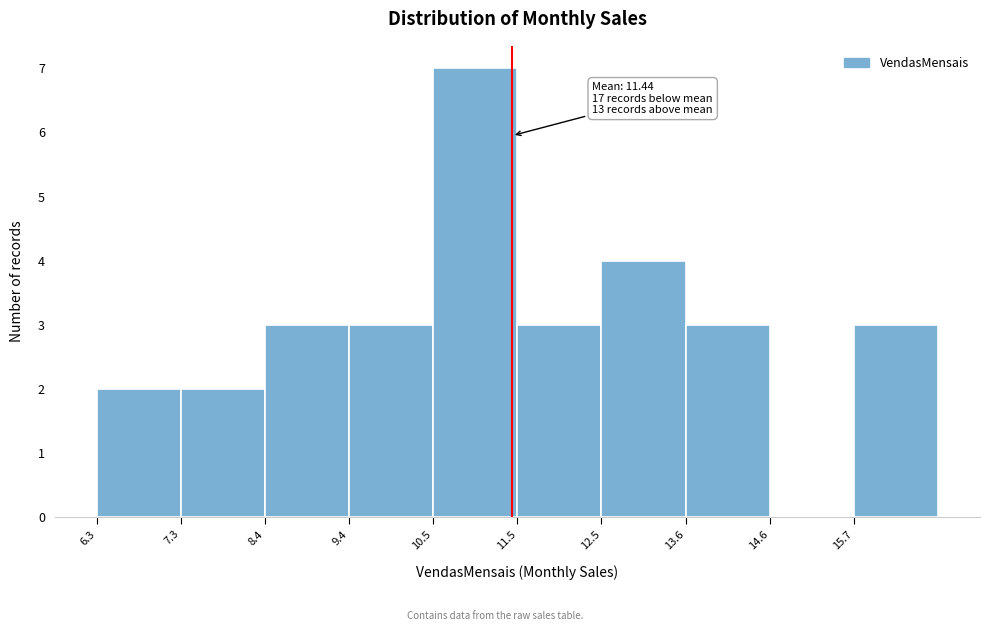

Which range on the x-axis has the tallest bar?

10.4 to 11.6